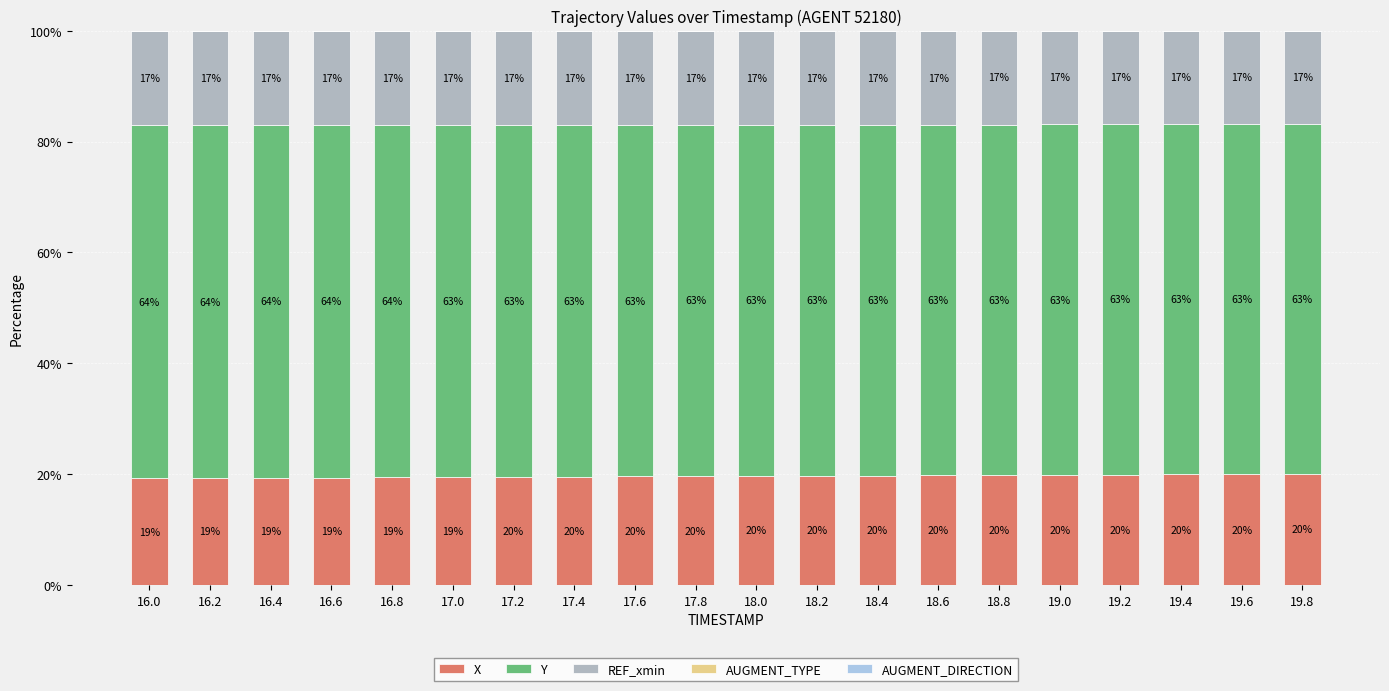

What is the total value across all series at 16.2?

100.0